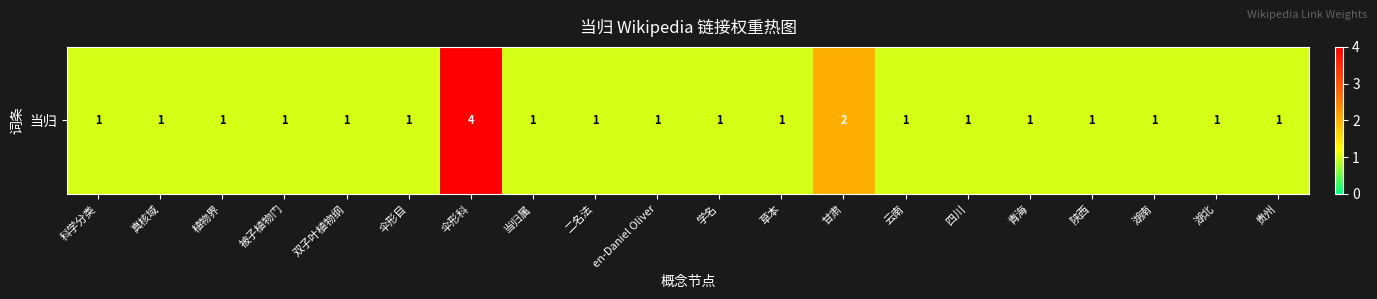

Reading left to right, transcribe all the data shown in this chart.

科学分类=1	真核域=1	植物界=1	被子植物门=1	双子叶植物纲=1	伞形目=1	伞形科=4	当归属=1	二名法=1	en-Daniel Oliver=1	学名=1	草本=1	甘肃=2	云南=1	四川=1	青海=1	陕西=1	湖南=1	湖北=1	贵州=1